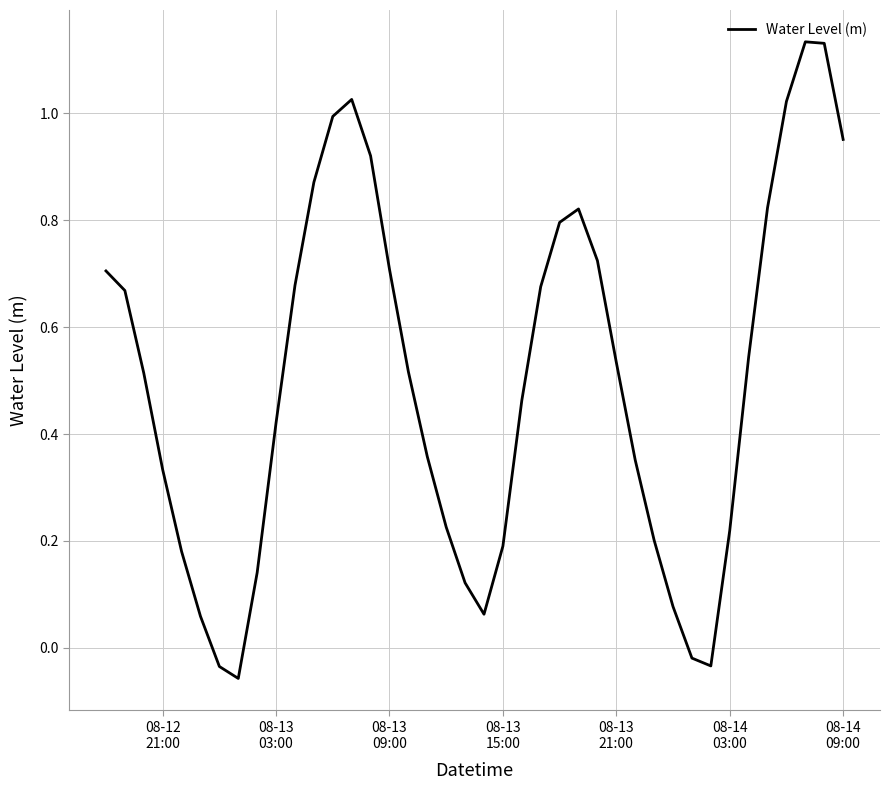

What is the difference between the maximum and minimum values?

1.2